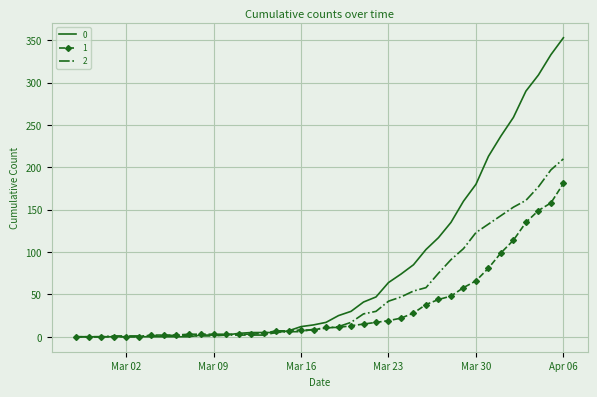

List the series in order of their peak value, lowest first.

1, 2, 0